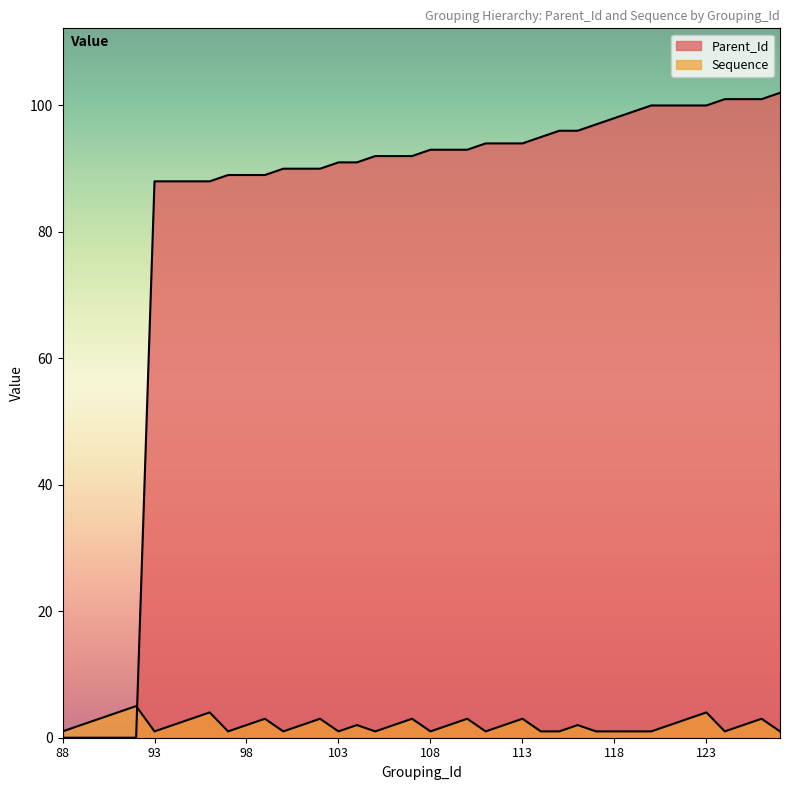

What is the average value of the Parent_Id series?

82